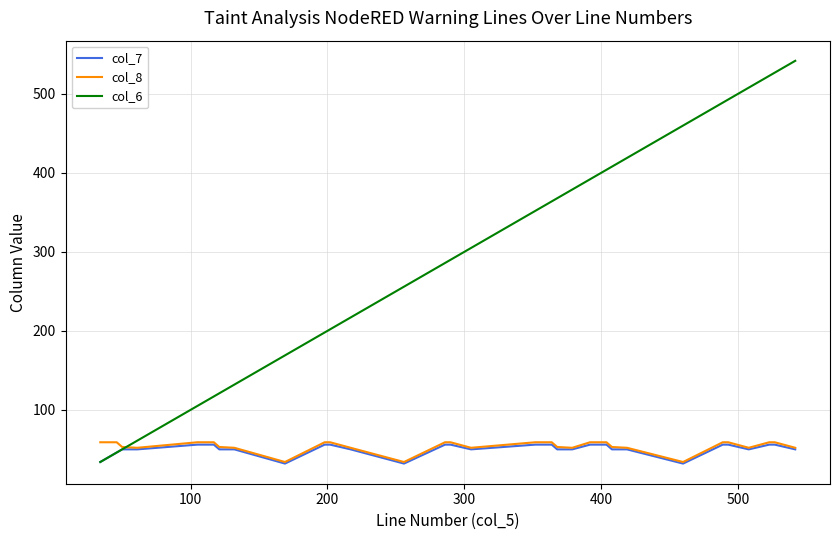

At how many categories does at least one series exceed 88?

27